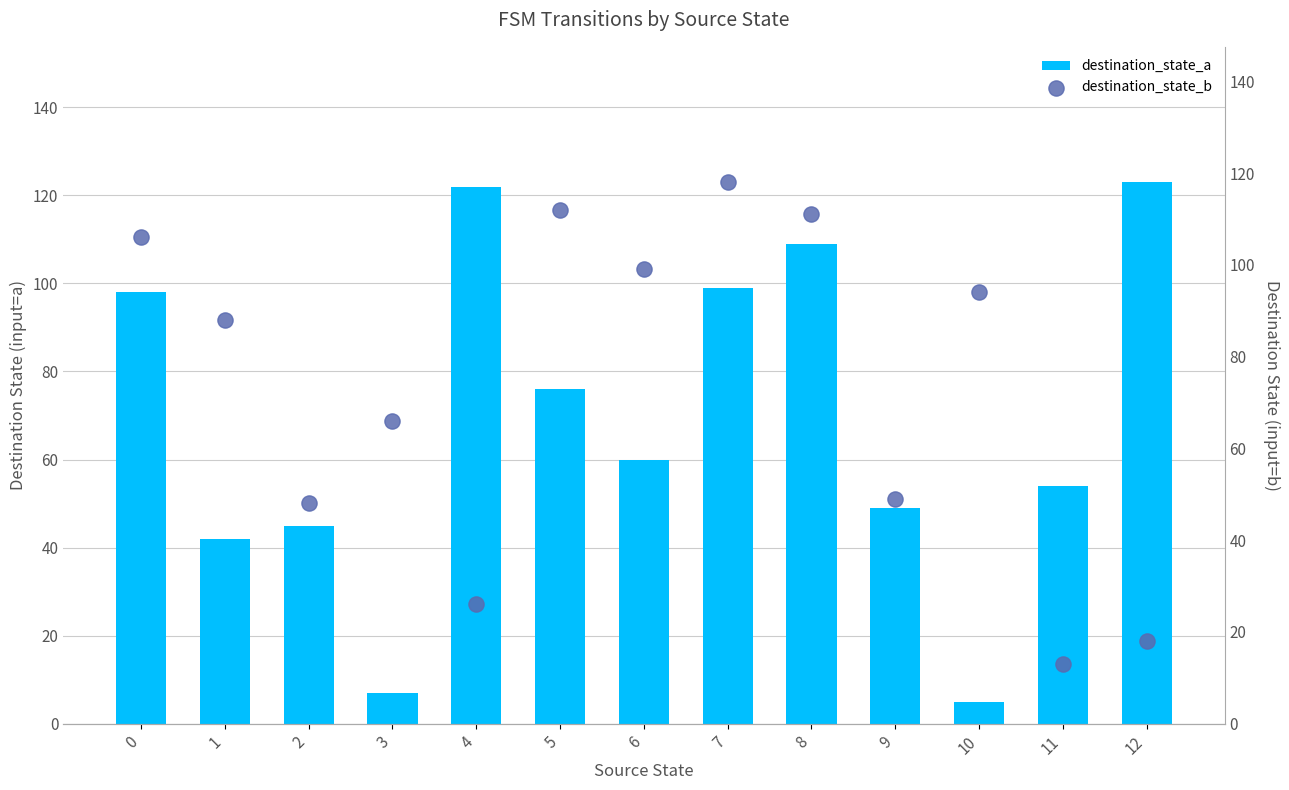

What are all the series names shown in the legend?

destination_state_a, destination_state_b